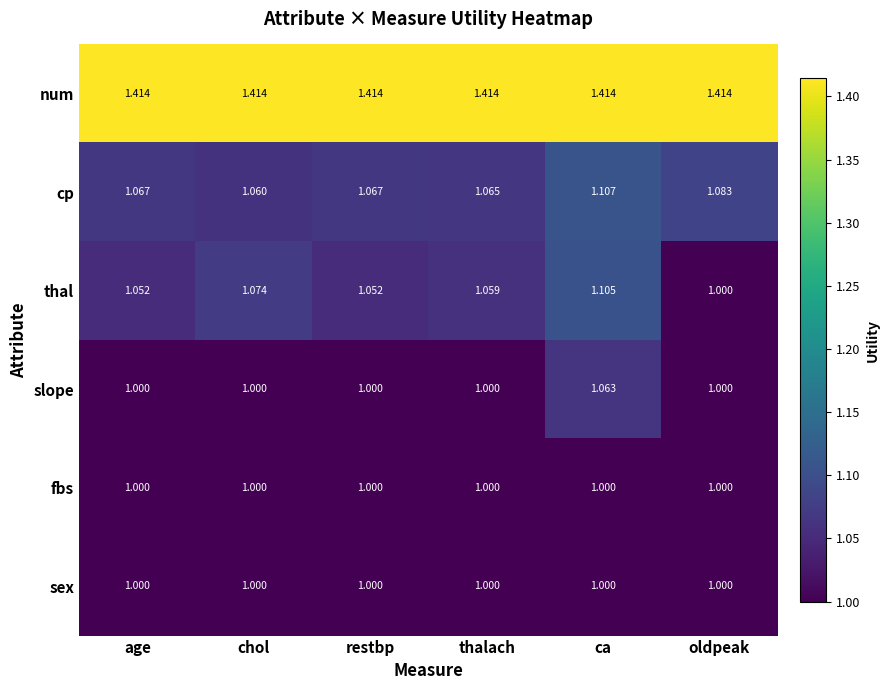

At which label is cp closest to 1?

chol